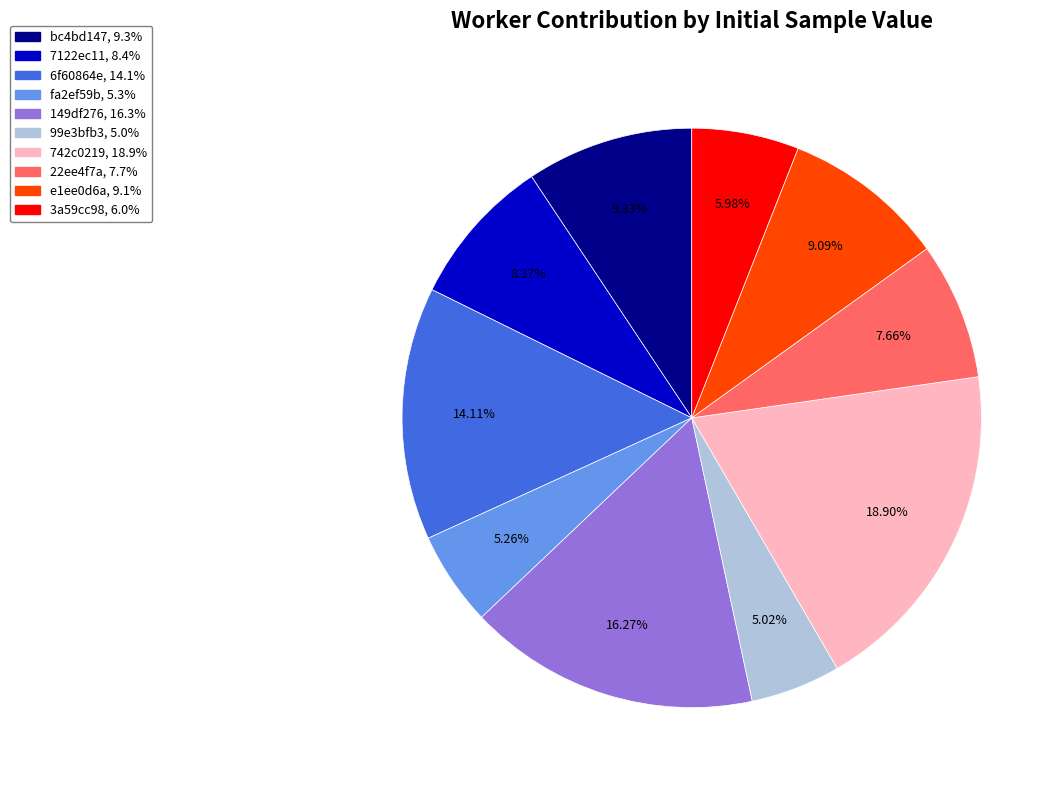

Does any single category account for the majority?

No